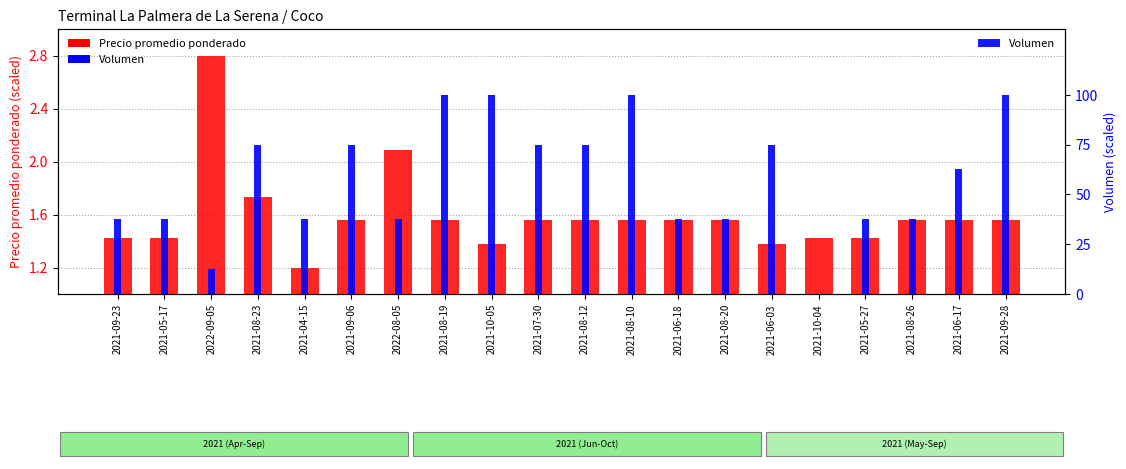

Rank the series at 2021-09-28 from highest to lowest value.

Volumen, Precio promedio ponderado